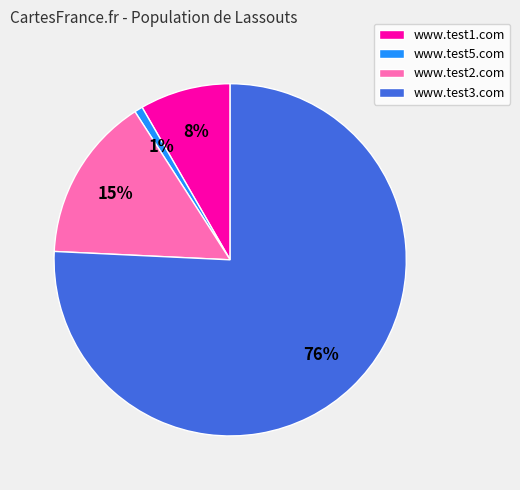

Is the sum of www.test3.com and www.test1.com greater than half?

Yes